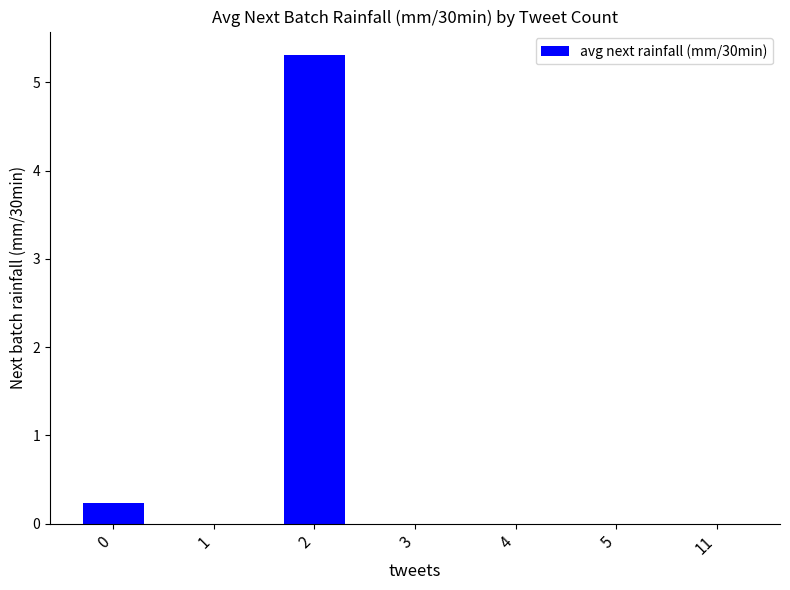

Is it true that the value at 3 is -3.0?

False